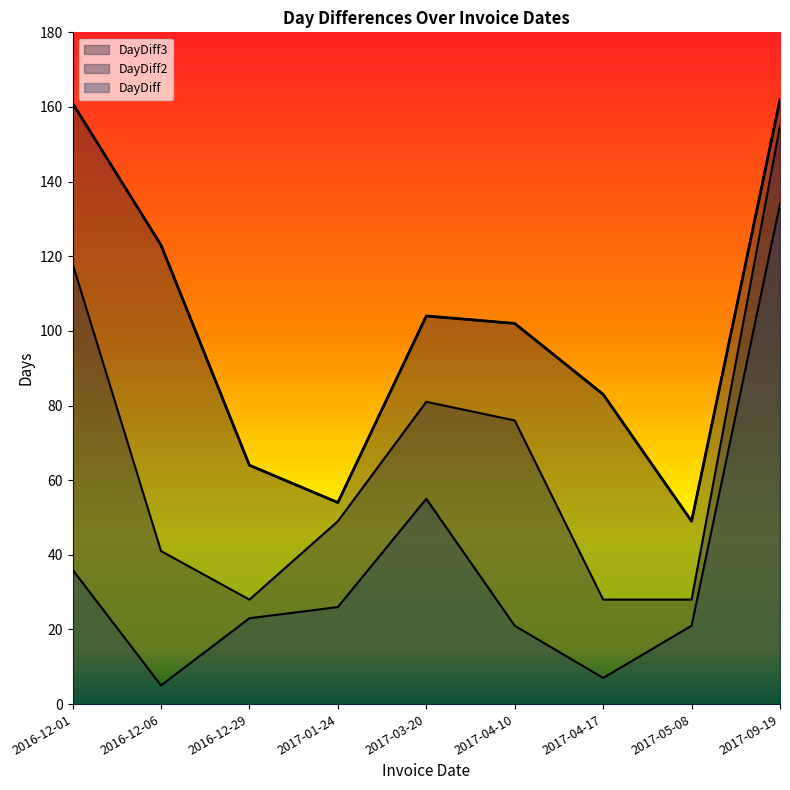

True or false: DayDiff and DayDiff3 cross at least once.

False